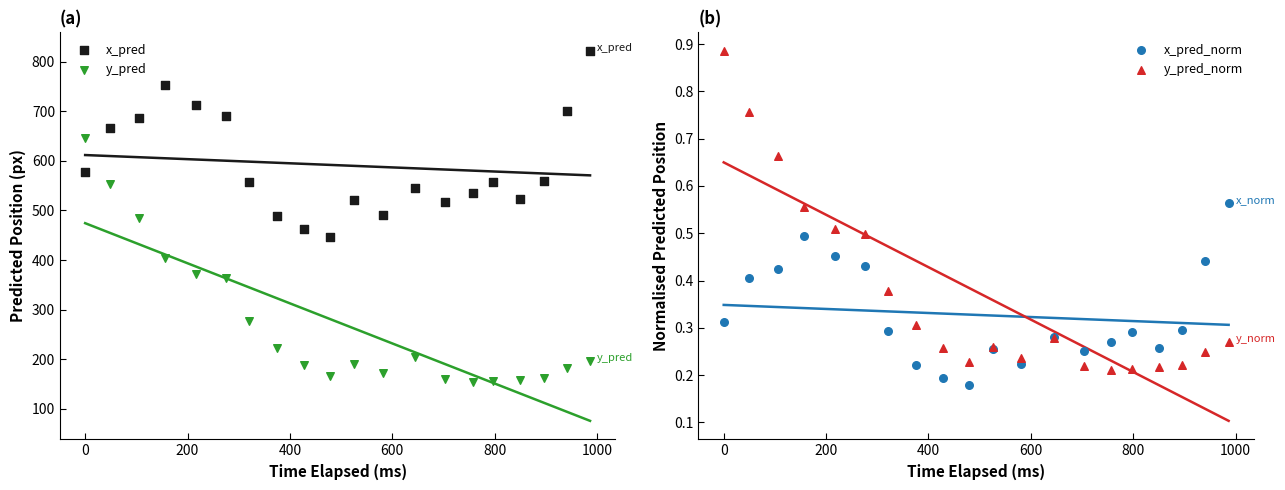

Is the value of x_pred_norm at 800 greater than the value of x_pred at 10?

No